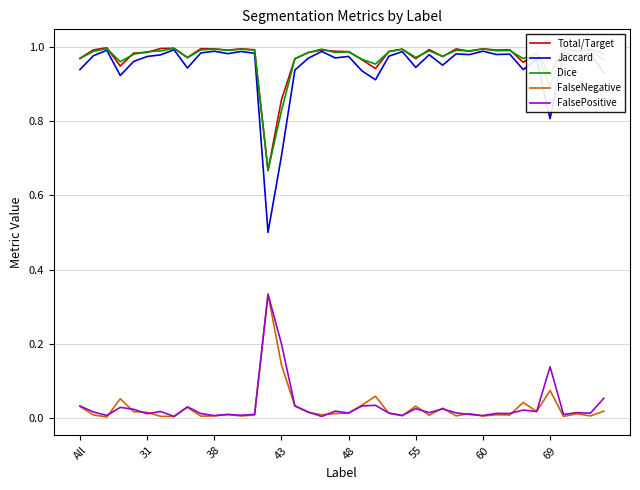

True or false: FalsePositive and Jaccard intersect in this chart.

False